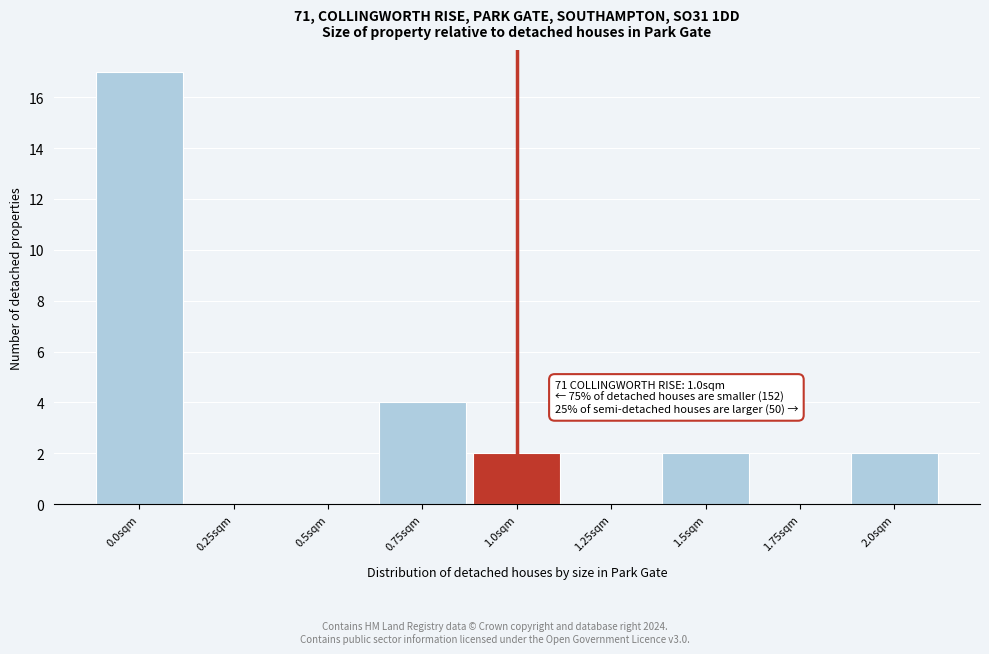

Reading left to right, transcribe all the data shown in this chart.

0.0sqm=17	0.25sqm=0	0.5sqm=0	0.75sqm=4	1.0sqm=2	1.25sqm=0	1.5sqm=2	1.75sqm=0	2.0sqm=2